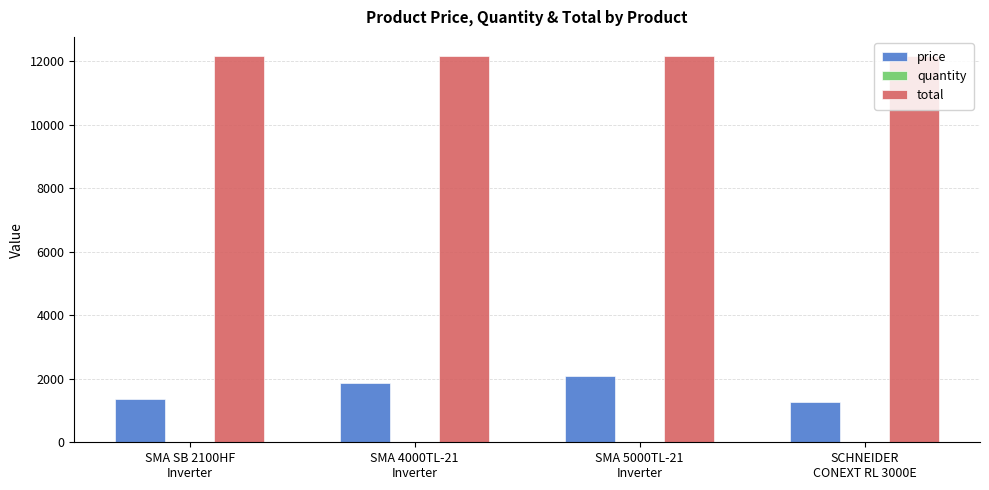

What is the maximum value for total?

12158.3